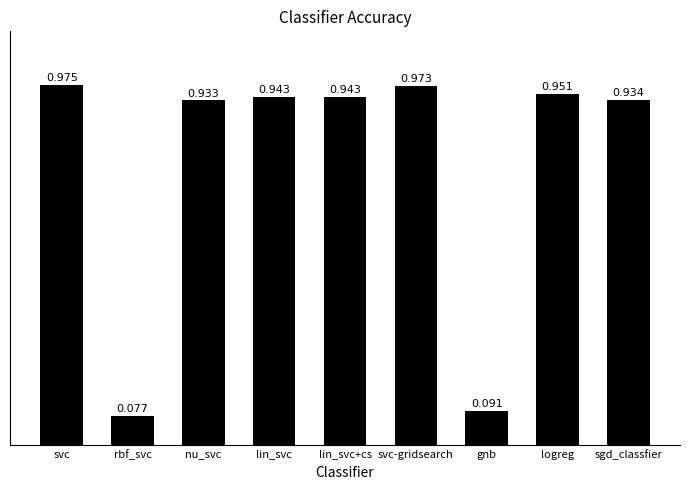

At which label is the value closest to 0?

rbf_svc